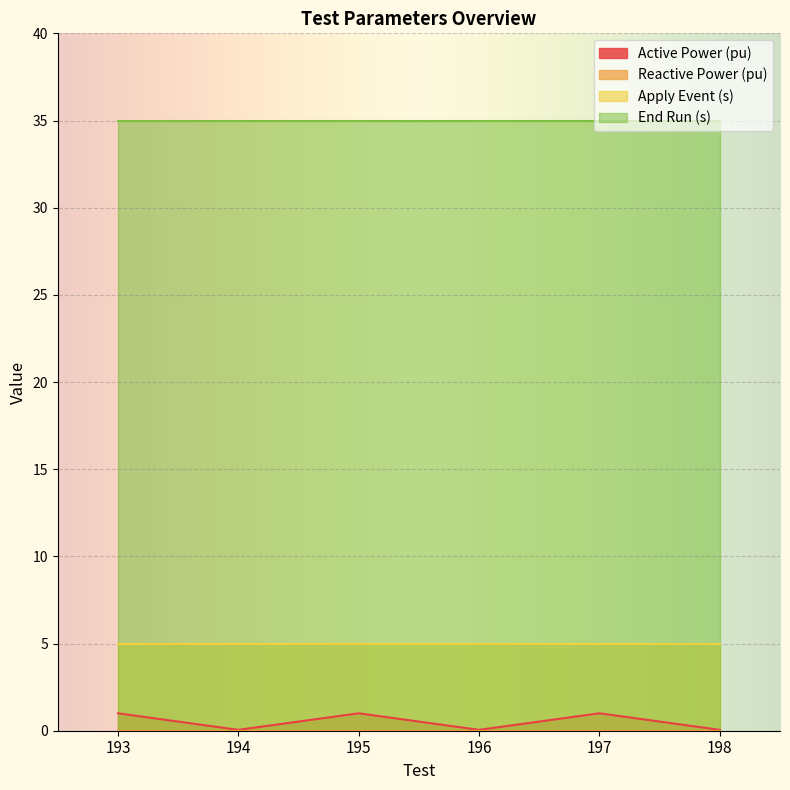

Rank the categories by End Run (s) value from lowest to highest.

193, 194, 195, 196, 197, 198